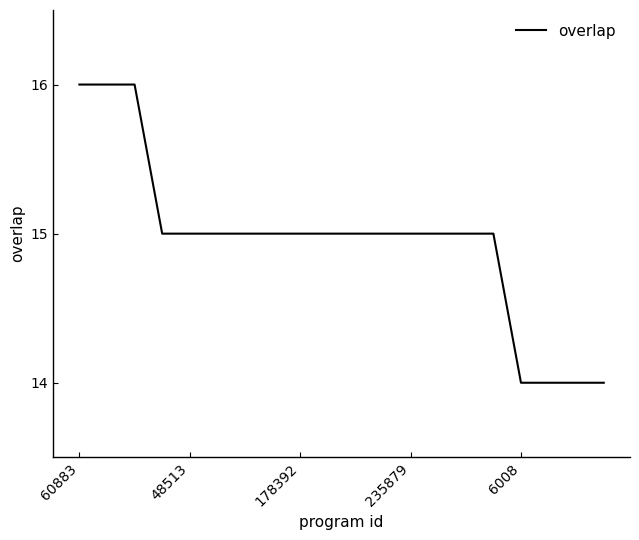

What is the smallest value displayed?

14